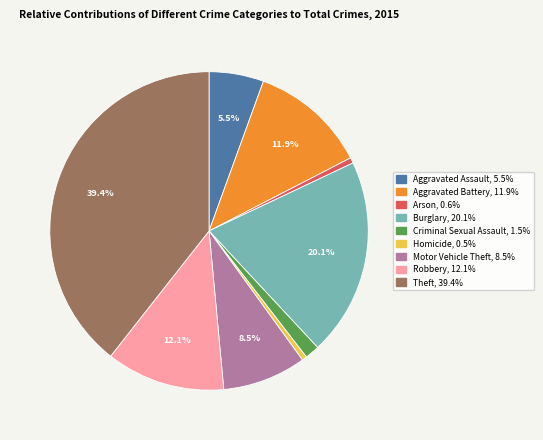

To the nearest percent, what portion does Aggravated Battery represent?

12%